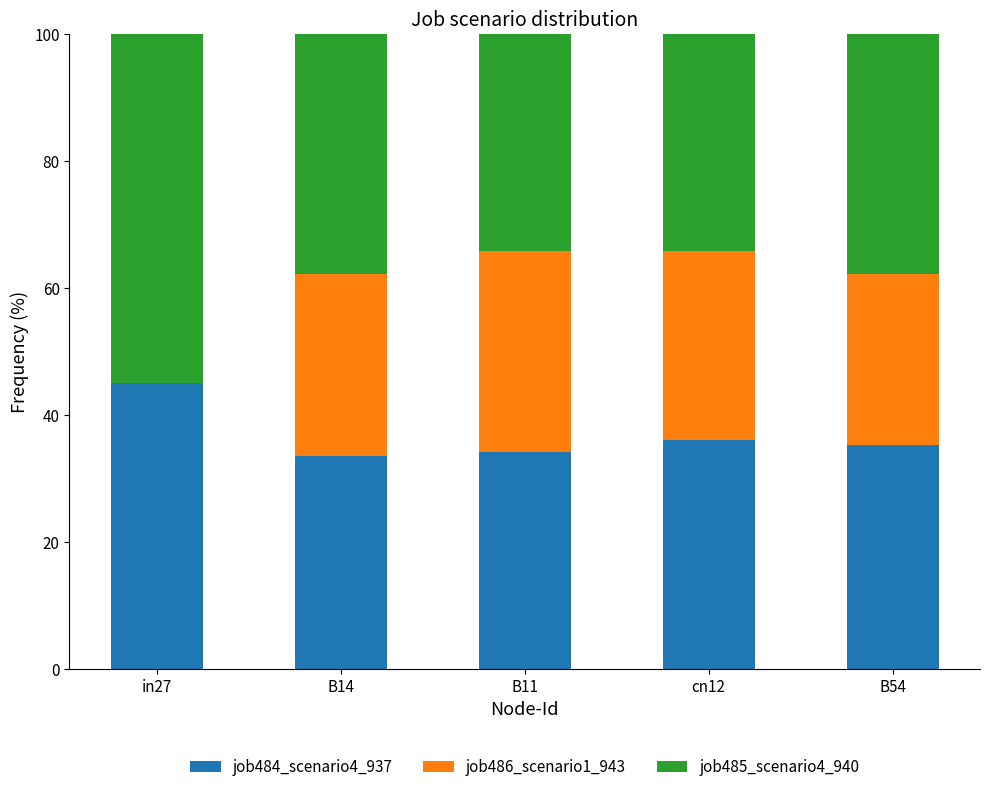

Is it true that job484_scenario4_937 equals 34.2 at B11?

True